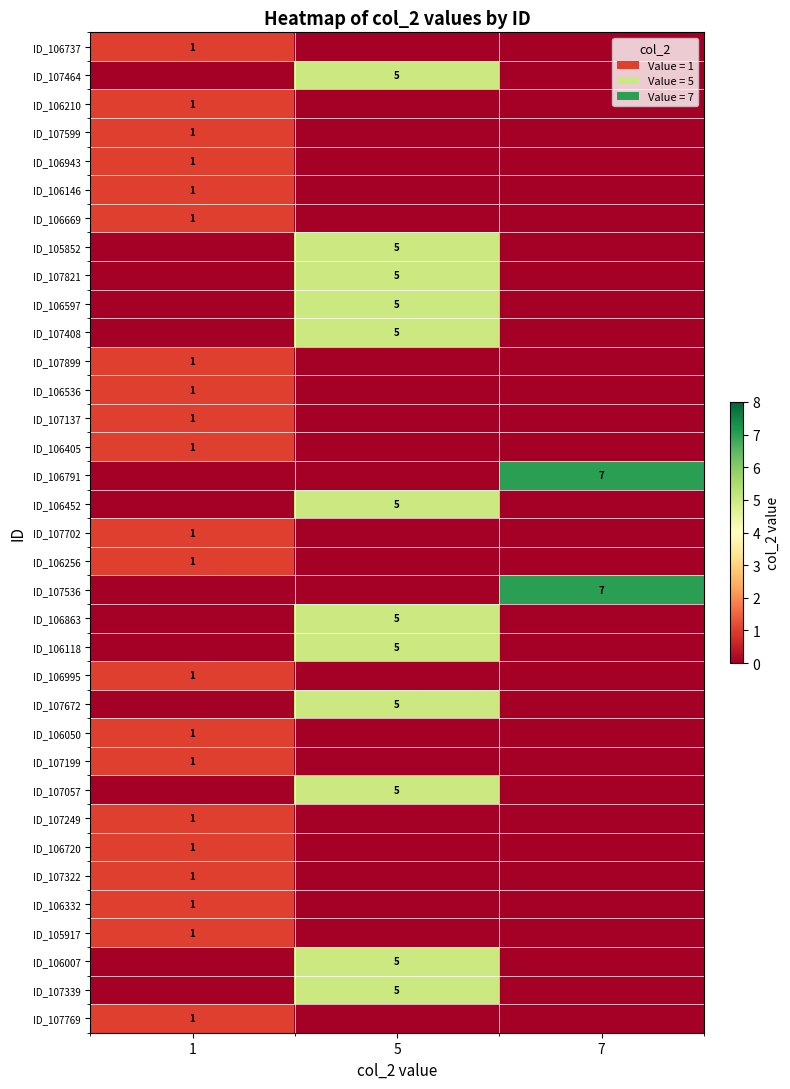

Reading left to right, what are all the values shown in this chart?

row_0: 1=1	5=0	7=0
row_1: 1=0	5=5	7=0
row_2: 1=1	5=0	7=0
row_3: 1=1	5=0	7=0
row_4: 1=1	5=0	7=0
row_5: 1=1	5=0	7=0
row_6: 1=1	5=0	7=0
row_7: 1=0	5=5	7=0
row_8: 1=0	5=5	7=0
row_9: 1=0	5=5	7=0
row_10: 1=0	5=5	7=0
row_11: 1=1	5=0	7=0
row_12: 1=1	5=0	7=0
row_13: 1=1	5=0	7=0
row_14: 1=1	5=0	7=0
row_15: 1=0	5=0	7=7
row_16: 1=0	5=5	7=0
row_17: 1=1	5=0	7=0
row_18: 1=1	5=0	7=0
row_19: 1=0	5=0	7=7
row_20: 1=0	5=5	7=0
row_21: 1=0	5=5	7=0
row_22: 1=1	5=0	7=0
row_23: 1=0	5=5	7=0
row_24: 1=1	5=0	7=0
row_25: 1=1	5=0	7=0
row_26: 1=0	5=5	7=0
row_27: 1=1	5=0	7=0
row_28: 1=1	5=0	7=0
row_29: 1=1	5=0	7=0
row_30: 1=1	5=0	7=0
row_31: 1=1	5=0	7=0
row_32: 1=0	5=5	7=0
row_33: 1=0	5=5	7=0
row_34: 1=1	5=0	7=0